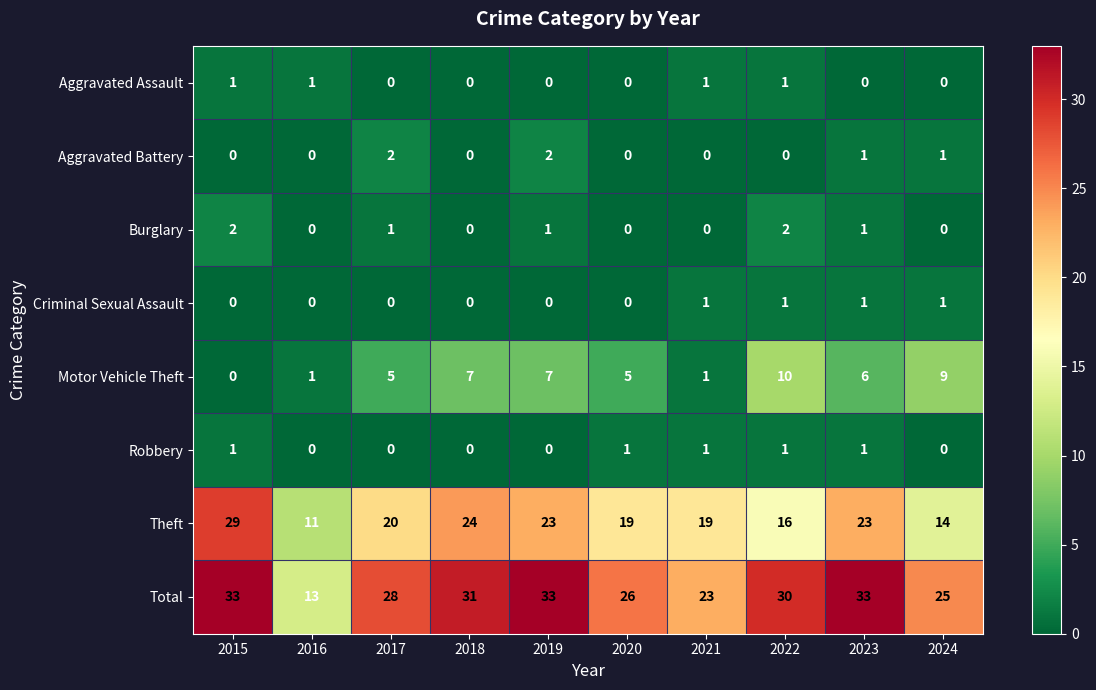

How many distinct data groups are displayed?

8